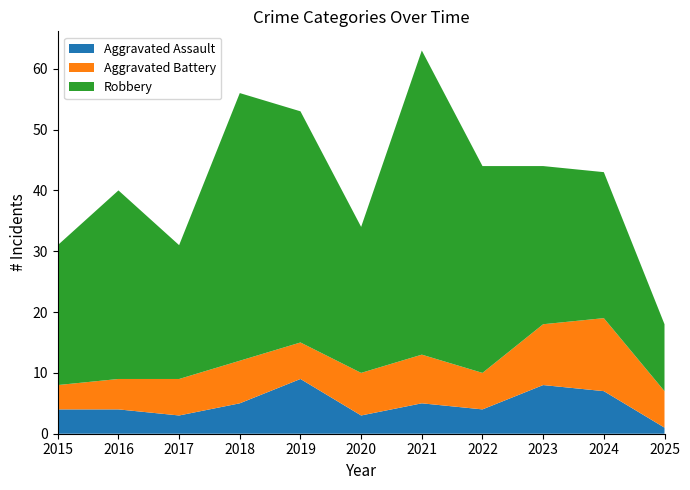

What is the difference between the maximum and second lowest values in the Robbery series?

28